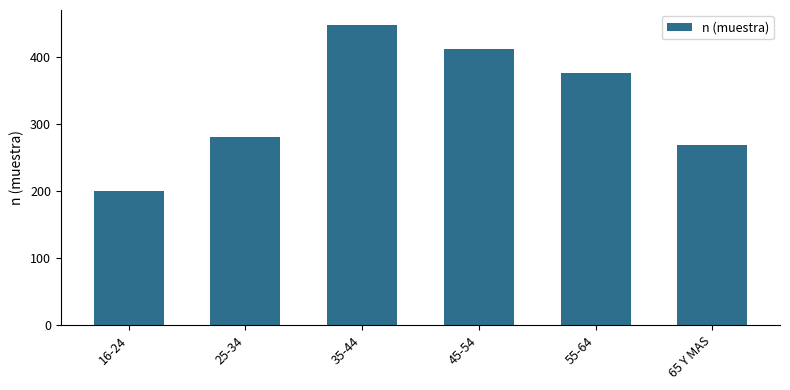

Does the chart contain any negative values?

No